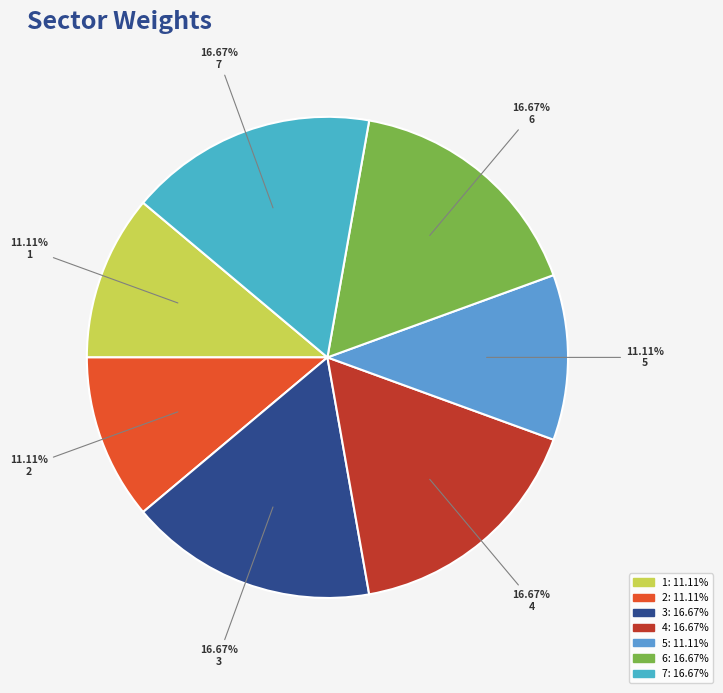

To the nearest percent, what portion does 4 represent?

17%